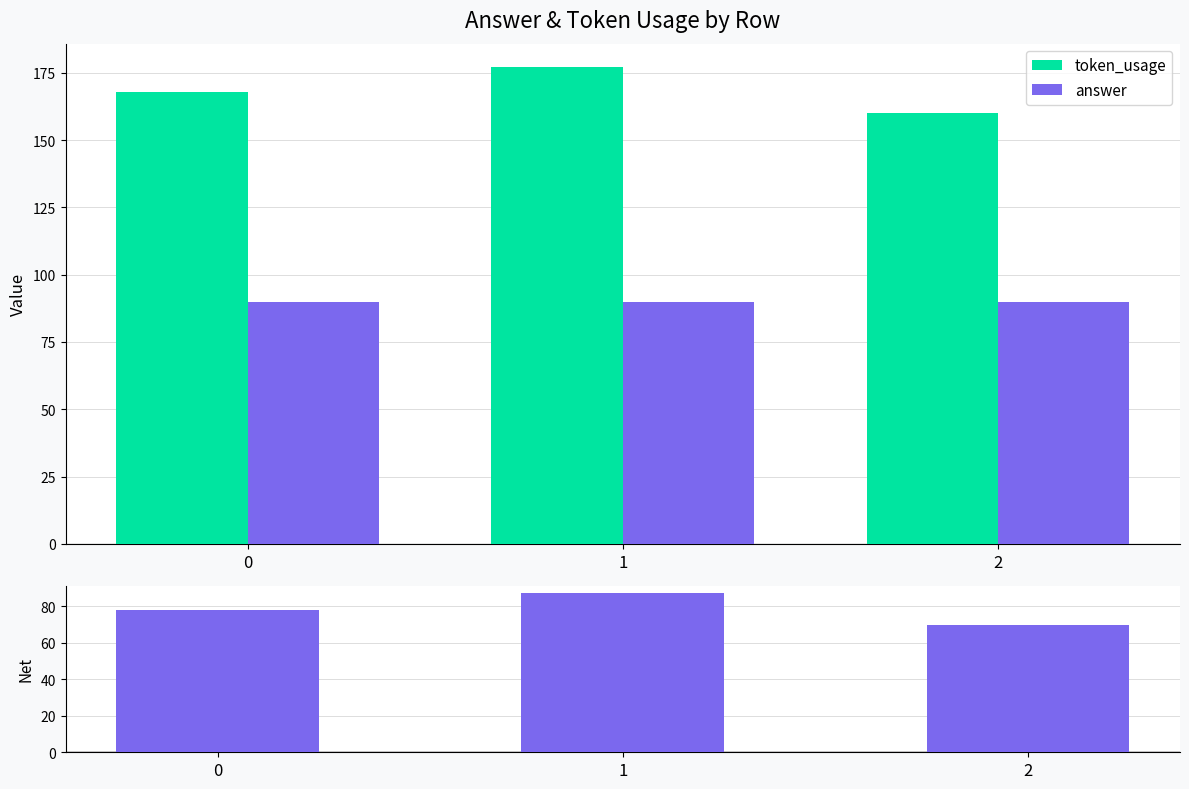

What value does the net (token_usage - answer) series have at 2, to the nearest 5?

70